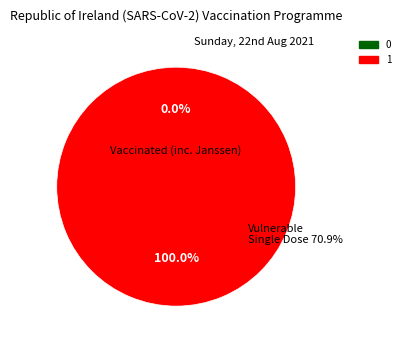

How many slices are in this pie chart?

2